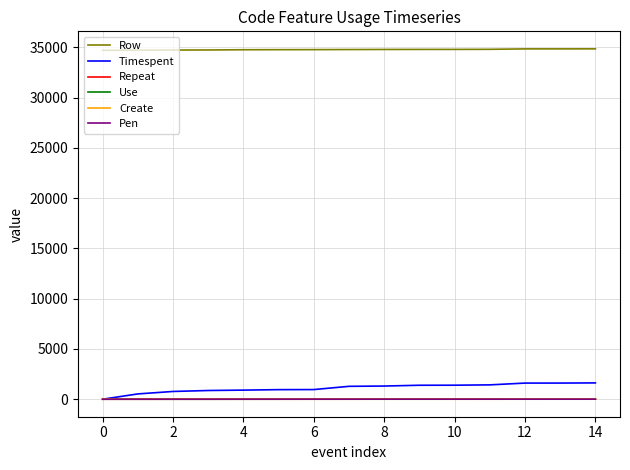

How many positive values does the Timespent series have?

14